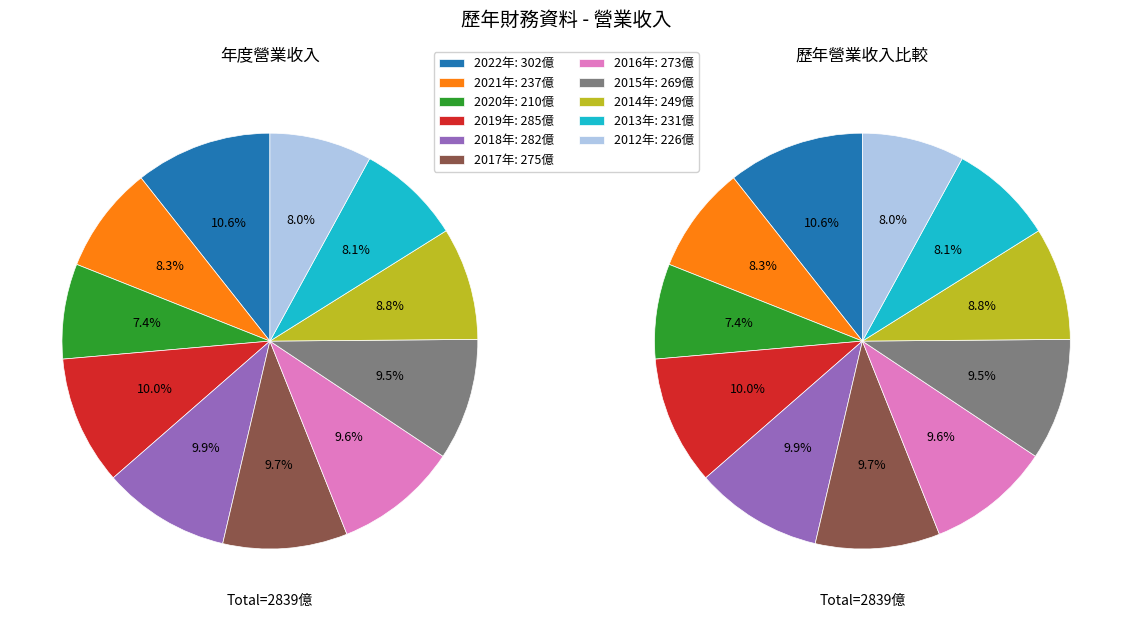

What is the change in value from 2016 to 2012?

-47